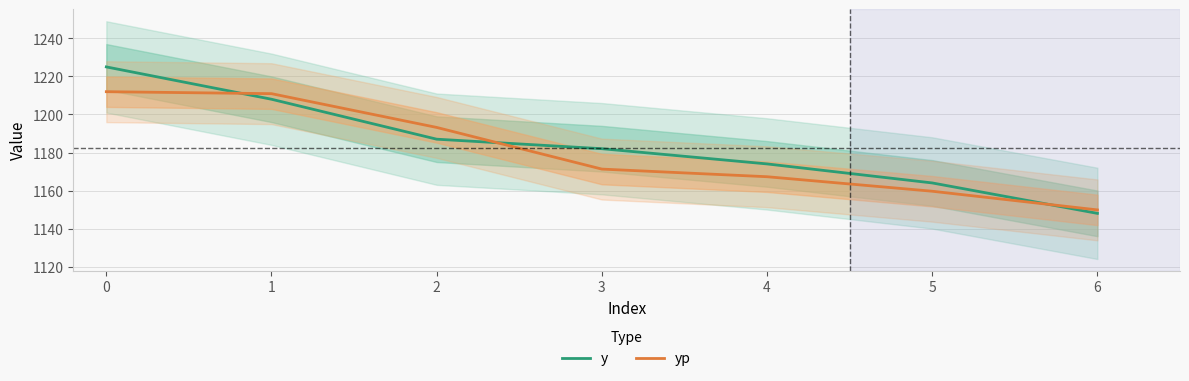

True or false: yp has a value of 1880.3 at 2.

False